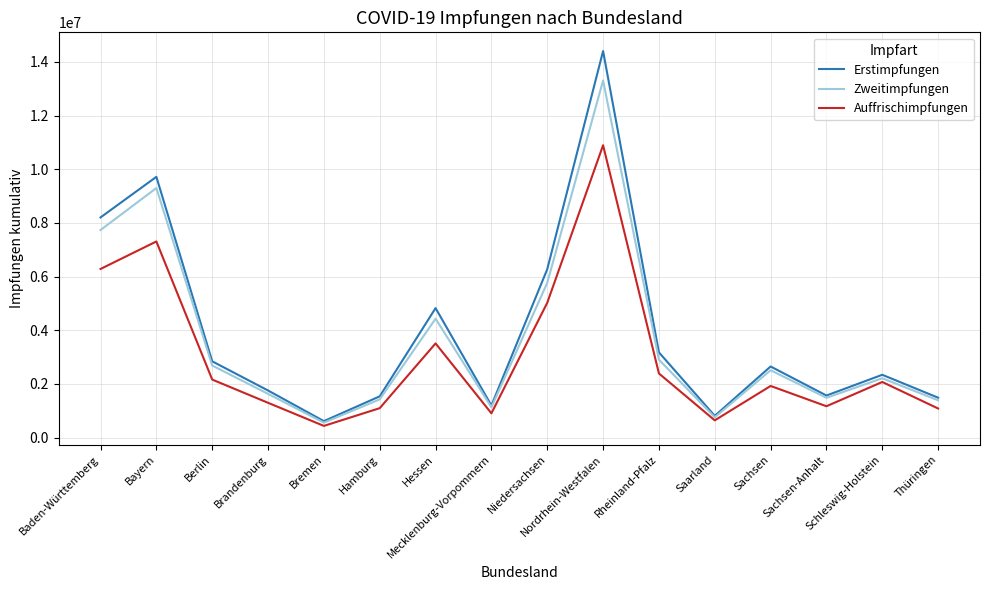

How many lines are shown in the chart?

3